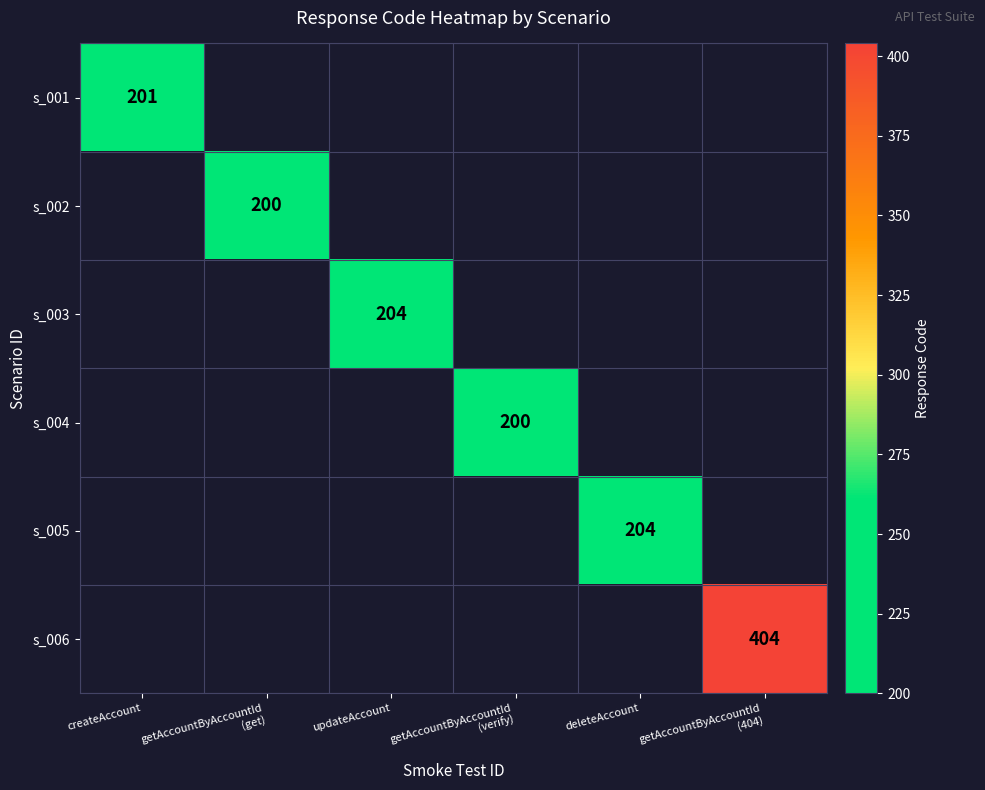

At how many categories does at least one series exceed 396?

1